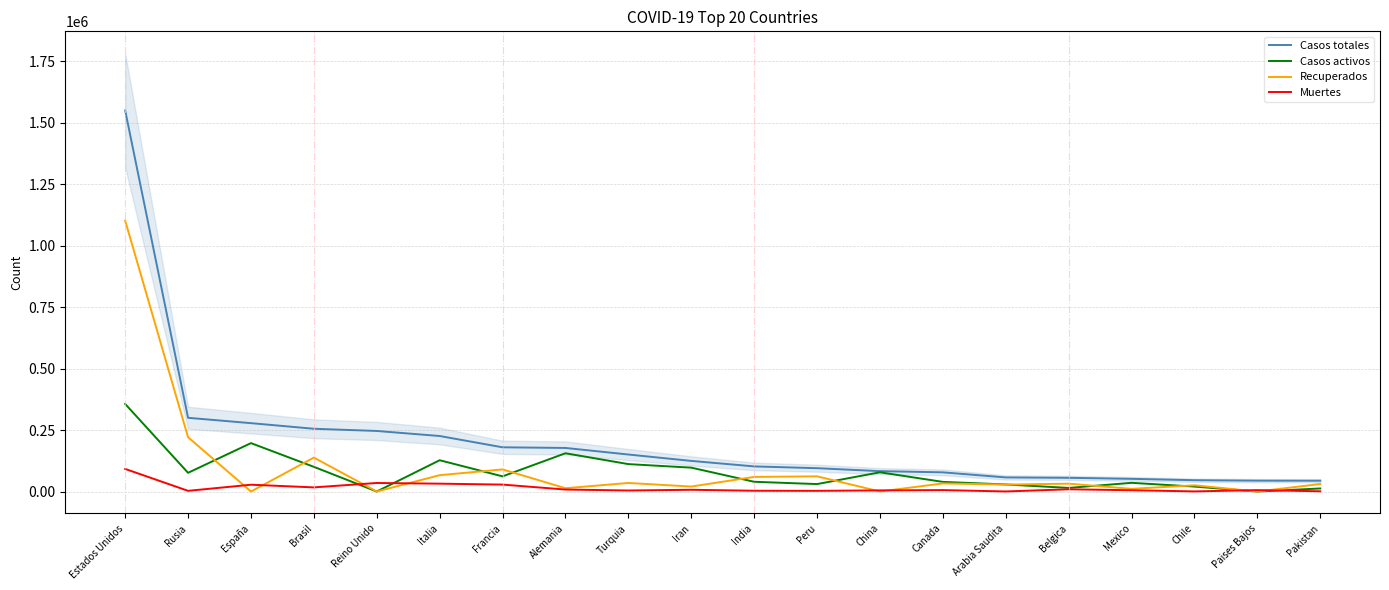

Which series changed the most between Rusia and Arabia Saudita?

Casos totales